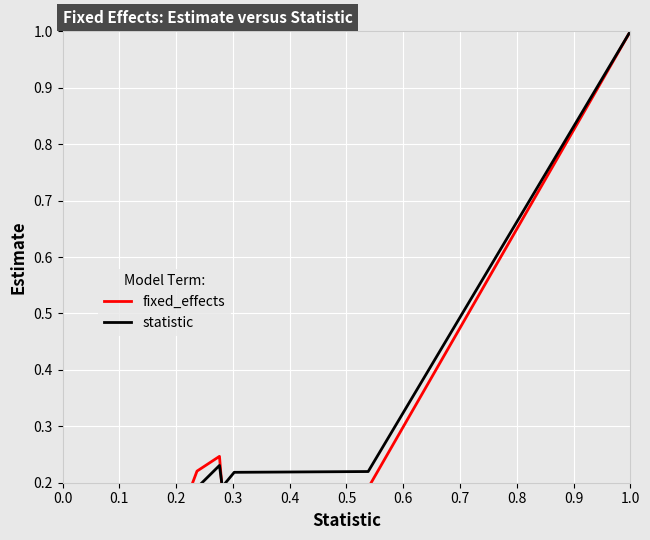

In statistic, how many points are lower than both neighbors (excluding endpoints)?

3